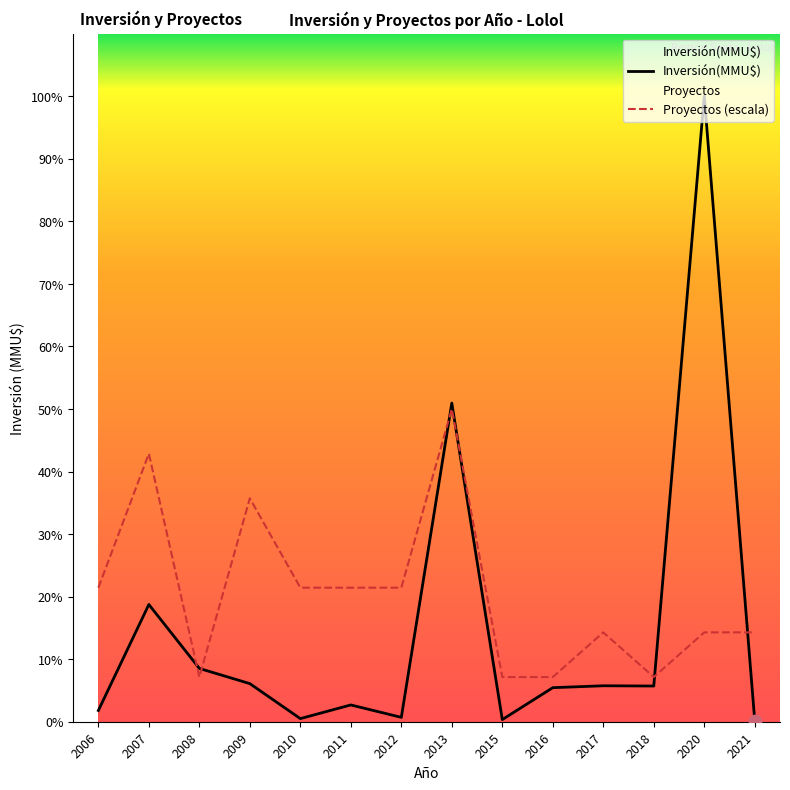

At how many categories does at least one series exceed 8043?

11